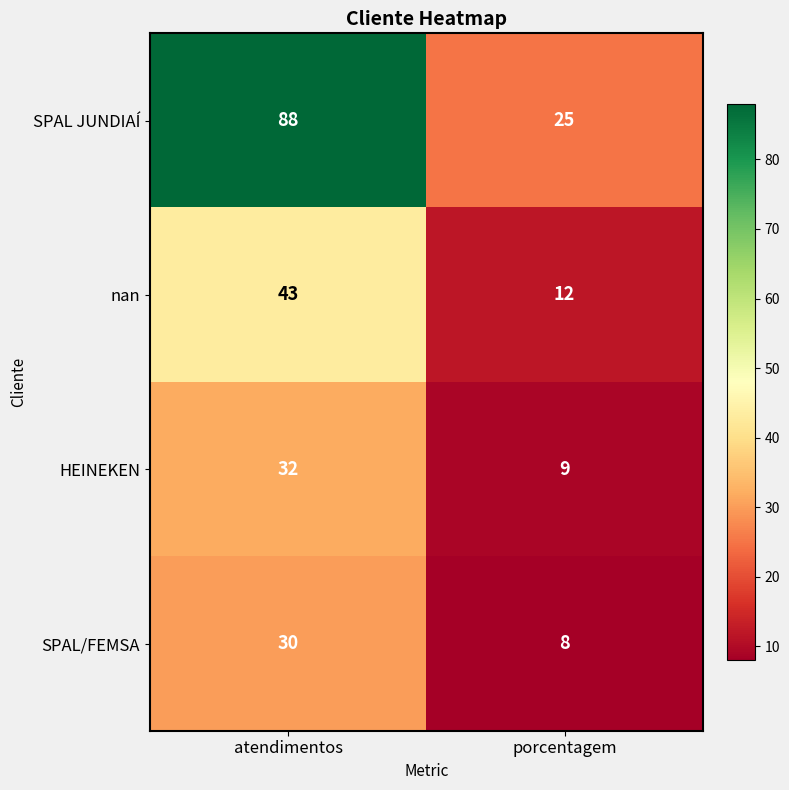

At which label is SPAL JUNDIAÍ closest to 56?

porcentagem